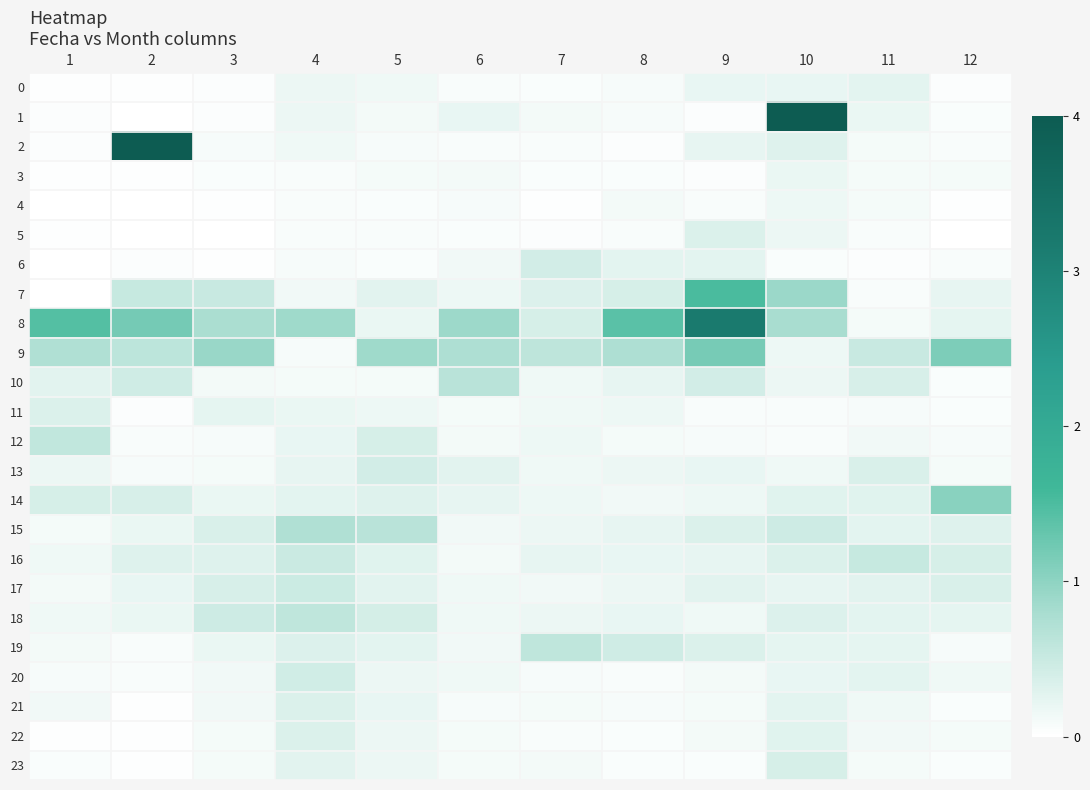

Which series has the widest spread of values?

1